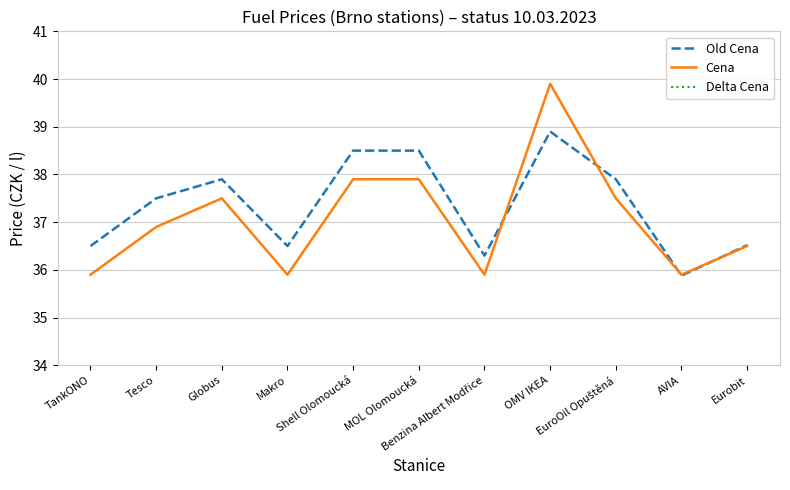

What is the maximum value shown in the chart?

39.9